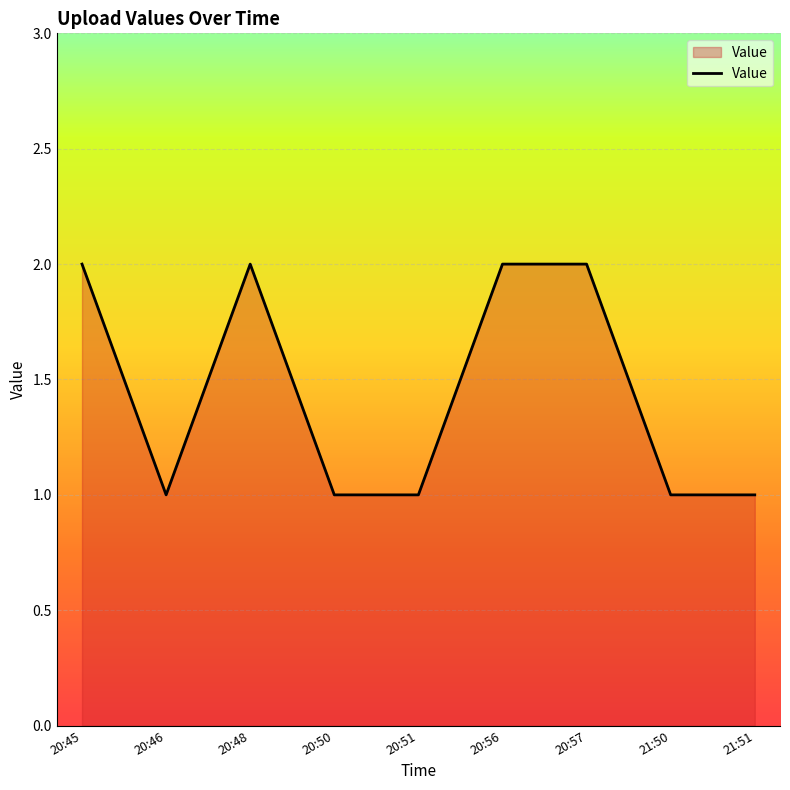

True or false: the data shows 2 at 20:48.

True